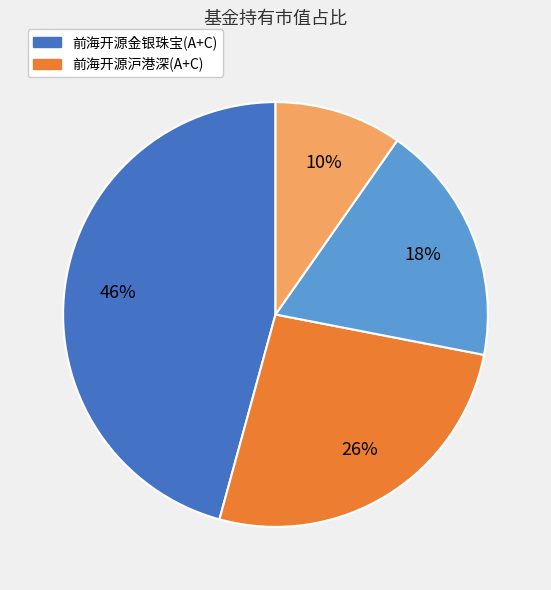

Is there a majority slice in this chart?

No